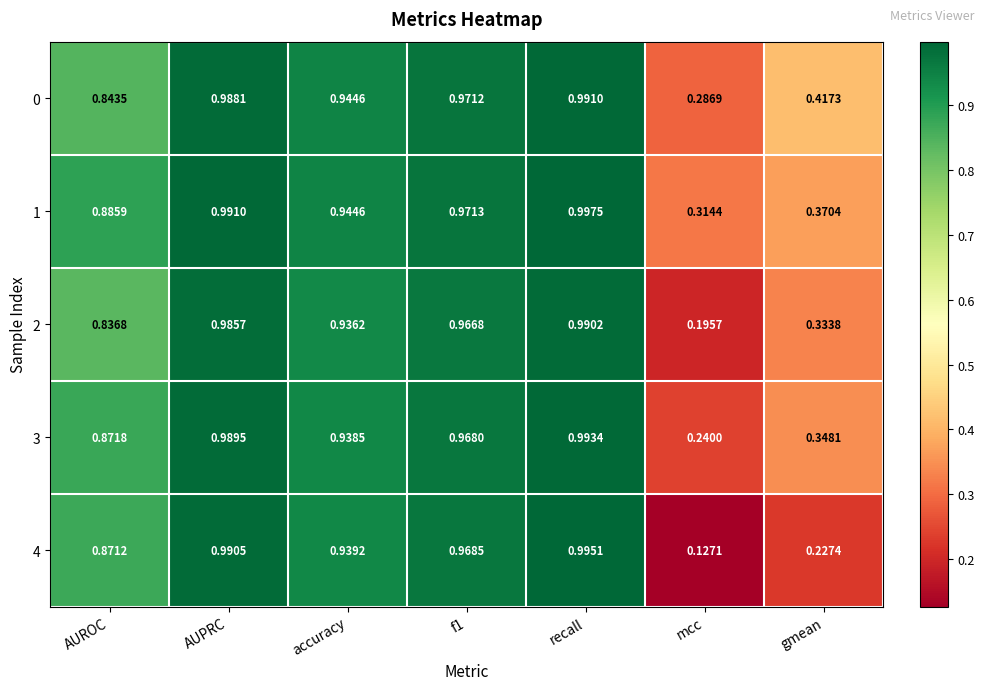

At which category does the chart reach its peak across all series?

recall